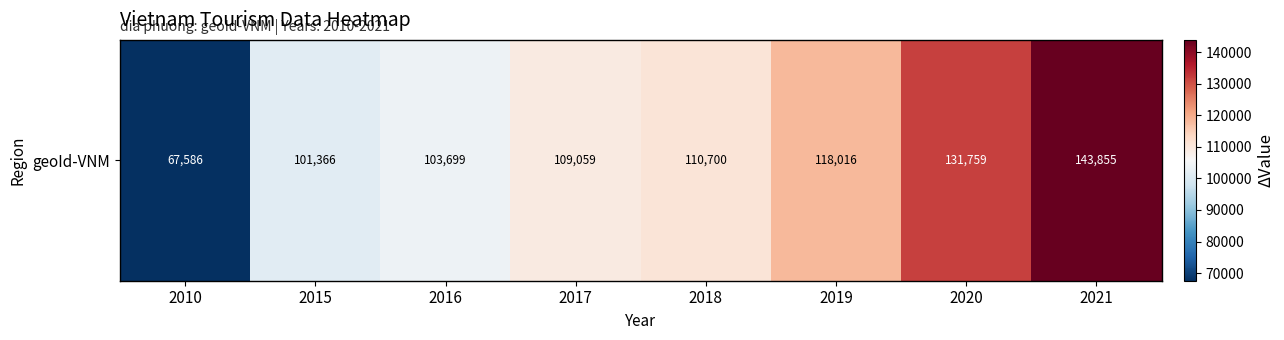

The value at 2017 is 56759. True or false?

False